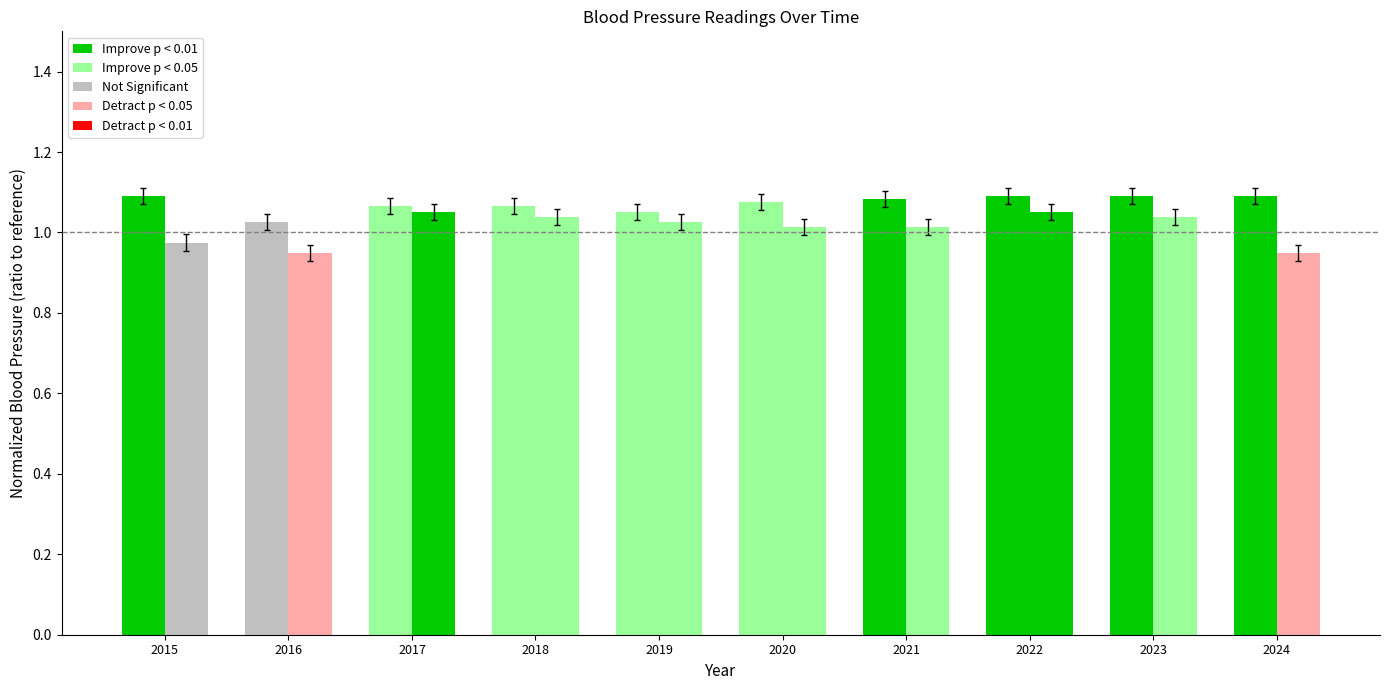

What value does the Systolic Blood Pressure series have at 2024?

1.1